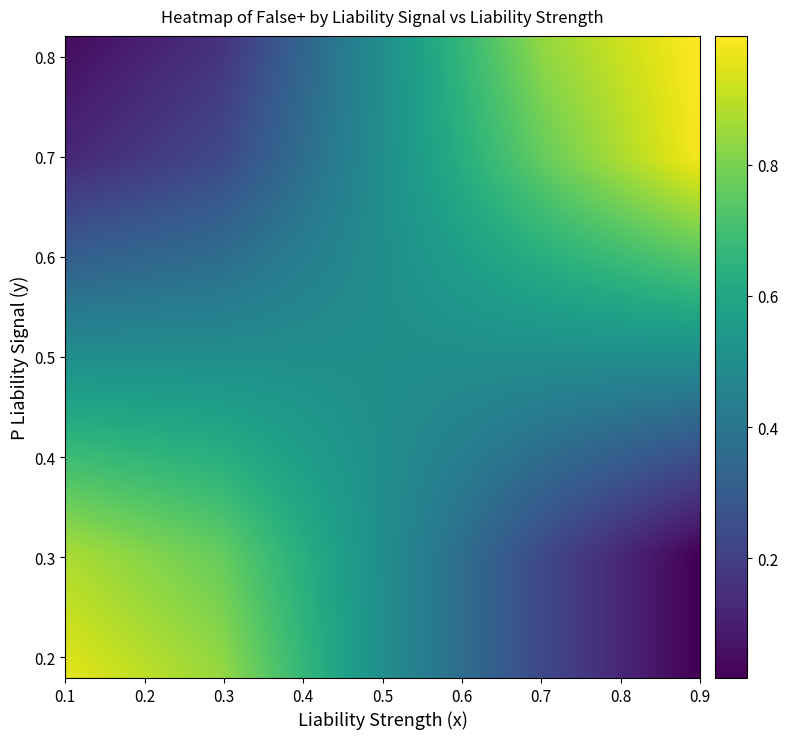

Reading right to left, what are all the values shown in this chart?

Liability Strength1: 0.0	0.2	0.5	0.8	1.0
Liability Strength2: 0.1	0.2	0.5	0.8	0.8
Liability Strength3: 0.5	0.5	0.5	0.5	0.5
Liability Strength4: 0.9	0.8	0.5	0.2	0.2
Liability Strength5: 0.9	1.0	0.5	0.1	0.0